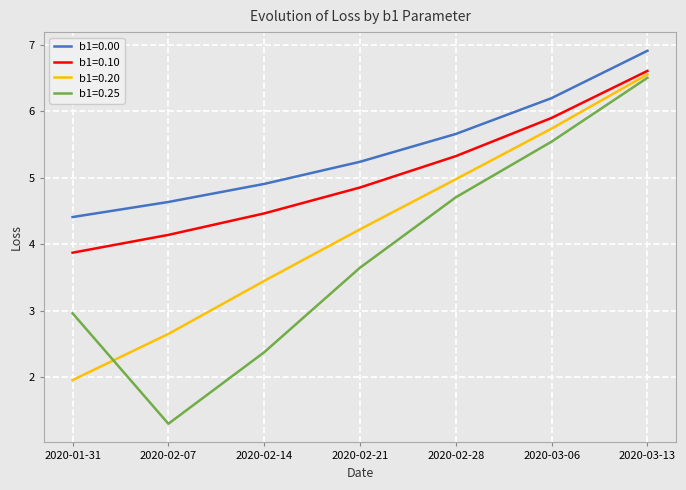

Where is b1=0.25 nearest to the value 3?

2020-01-31